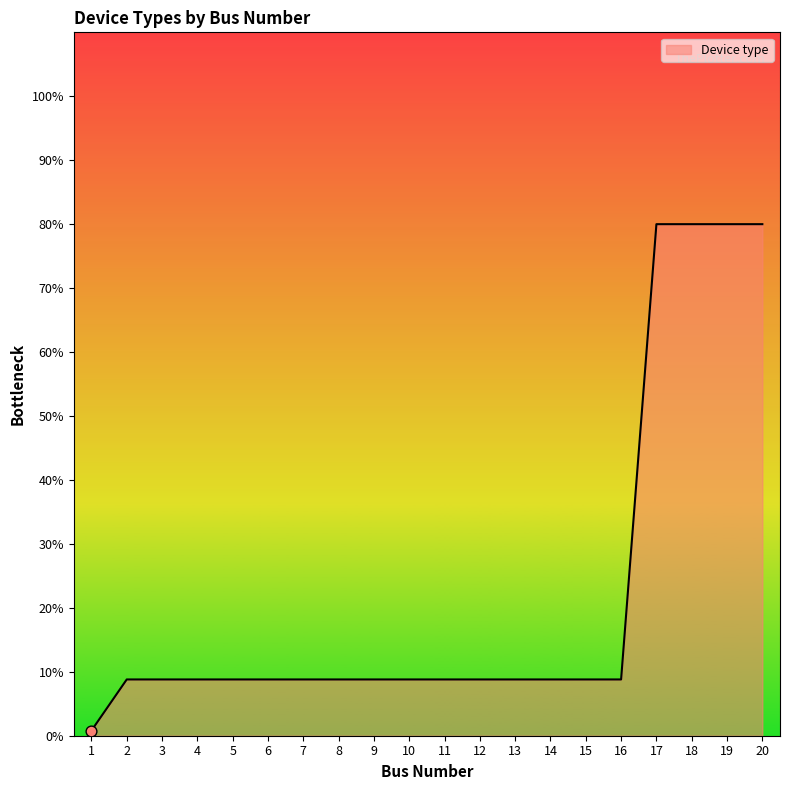

Approximately how many times larger is the value at 5 compared to 2?

1.0